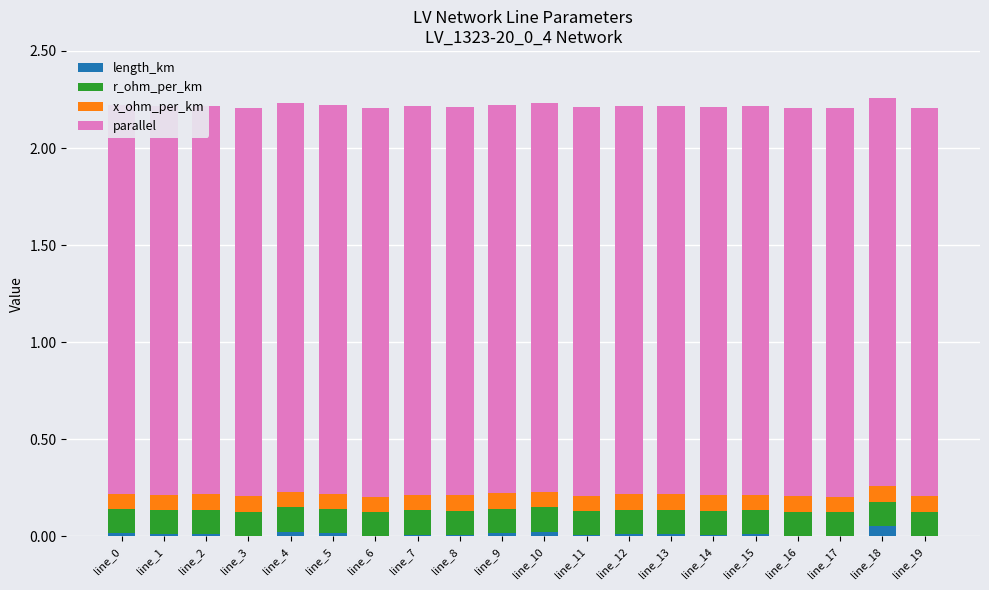

The value of length_km at line_14 is 0.0. True or false?

False